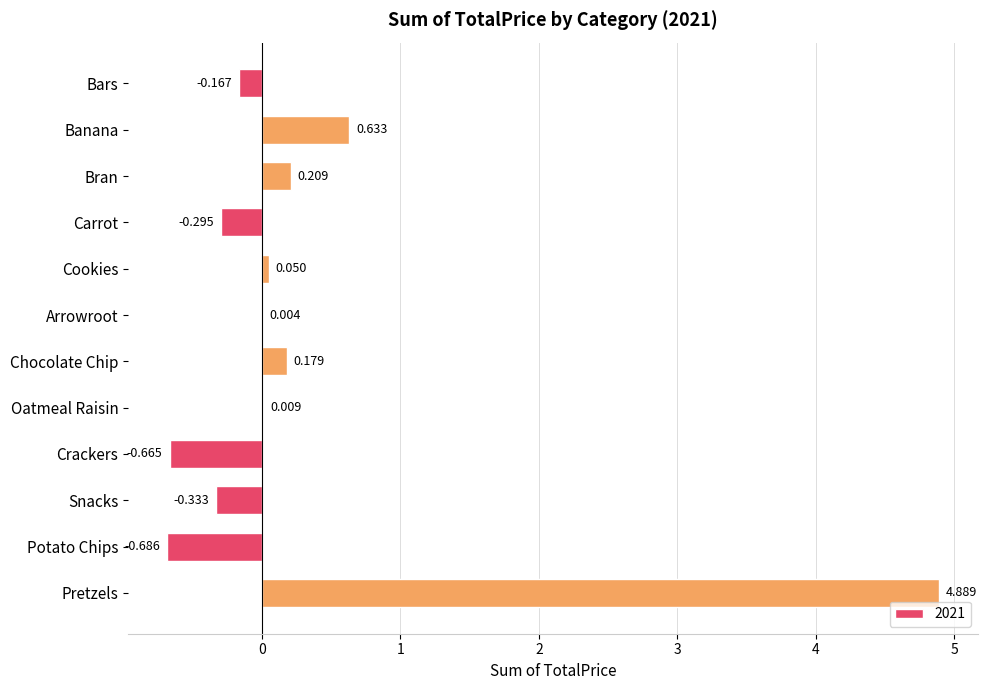

What is the greatest value displayed?

4.9